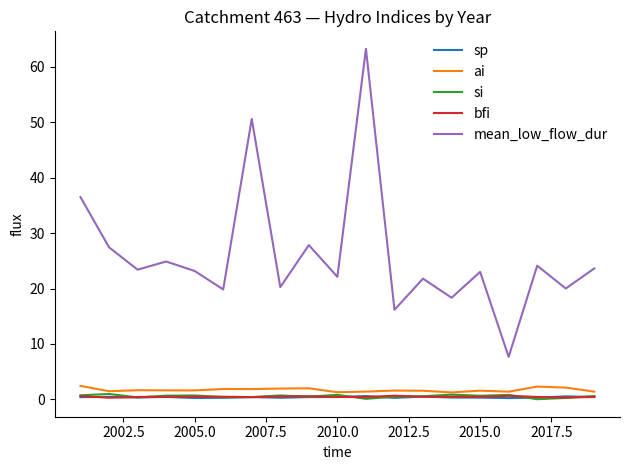

True or false: si and mean_low_flow_dur cross at least once.

False